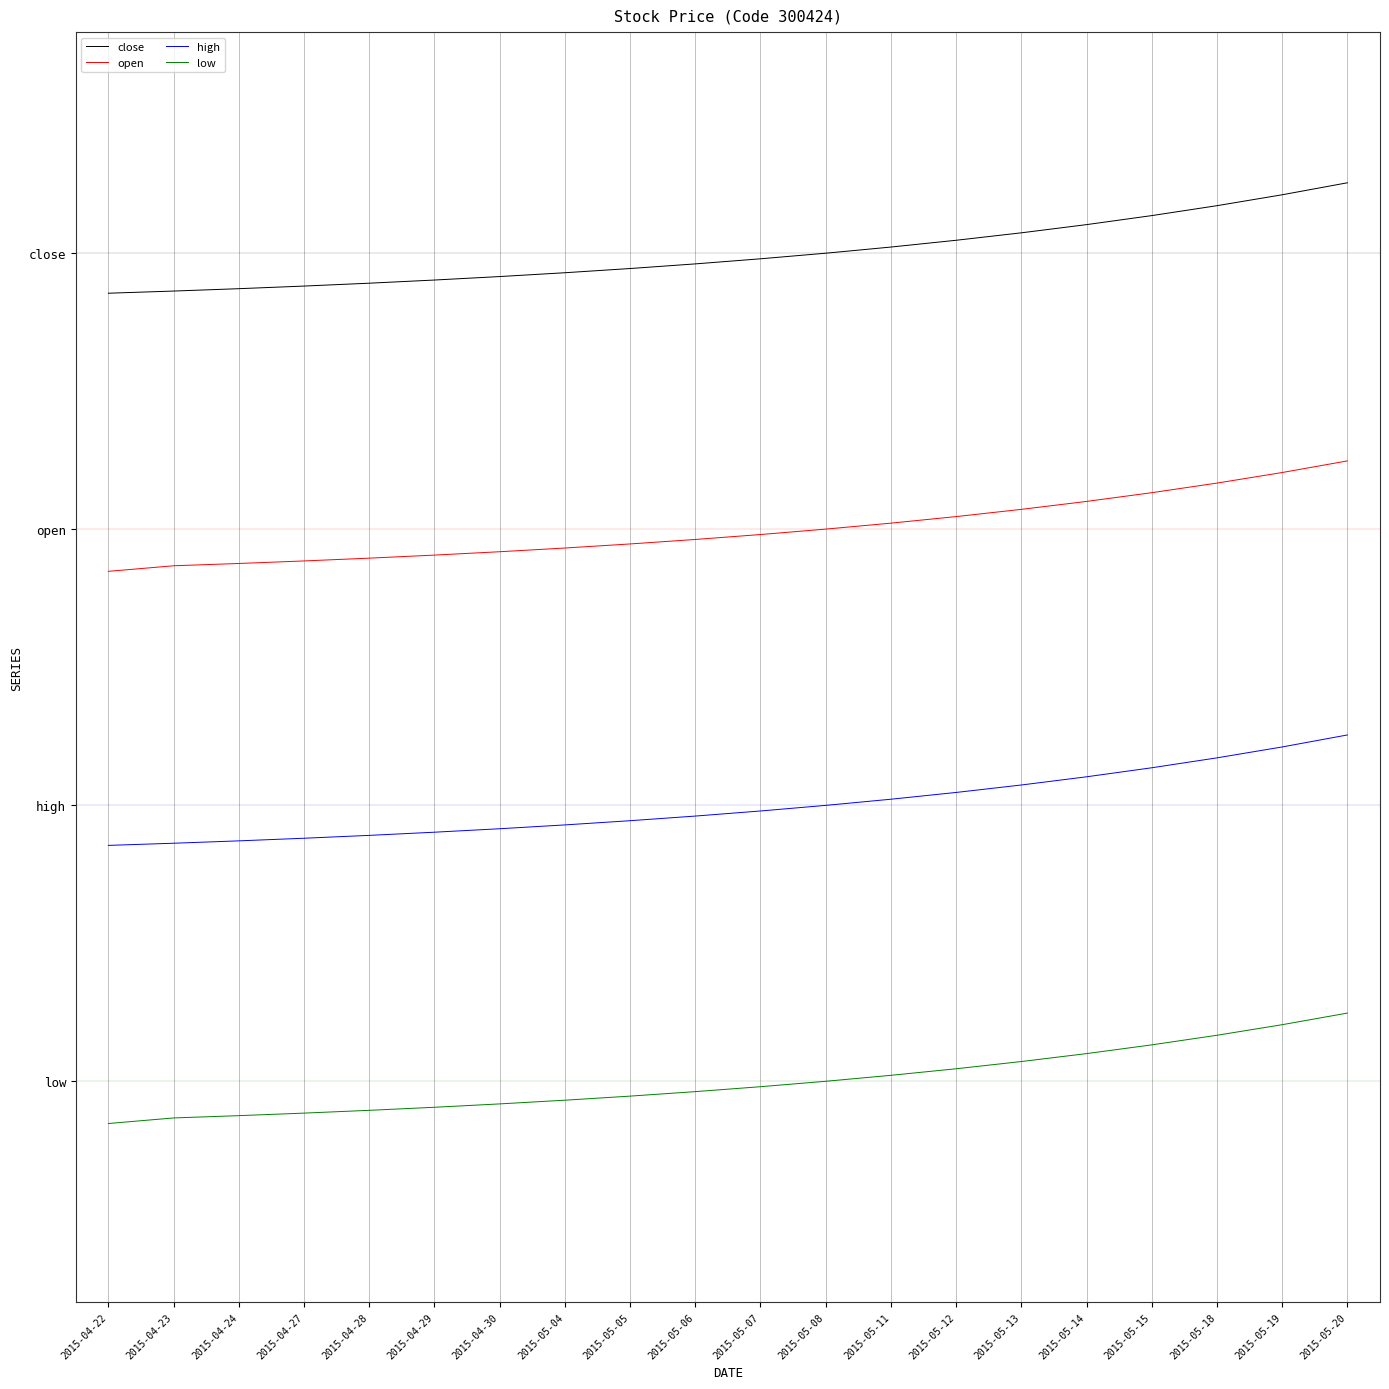

Does the chart display data point markers on the line(s)?

No